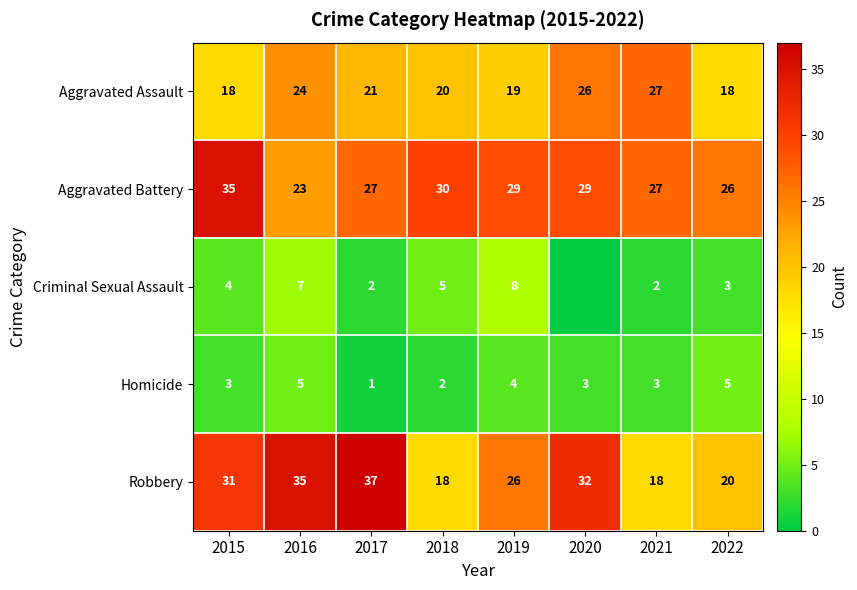

What is the difference between the highest and lowest values at 2015?

32